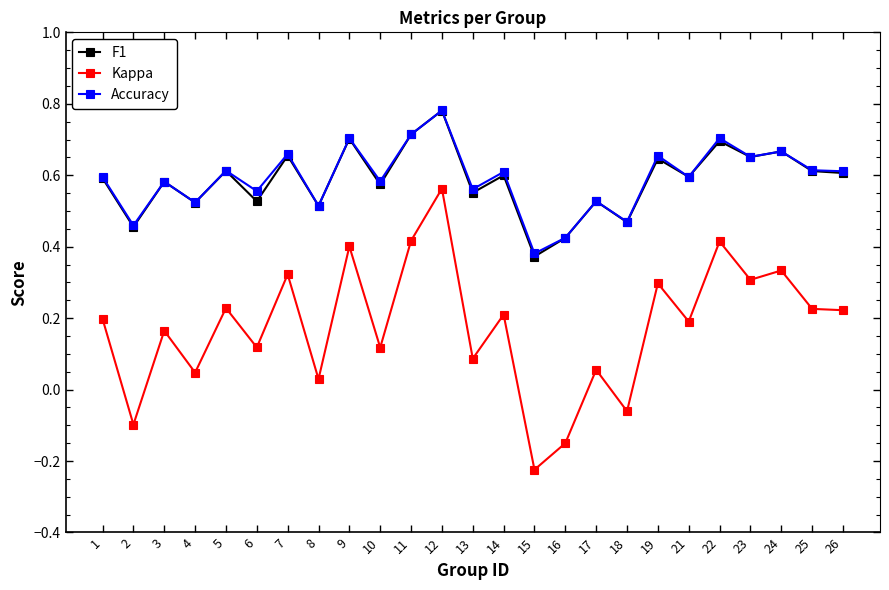

At which category does F1 reach its first local valley?

2